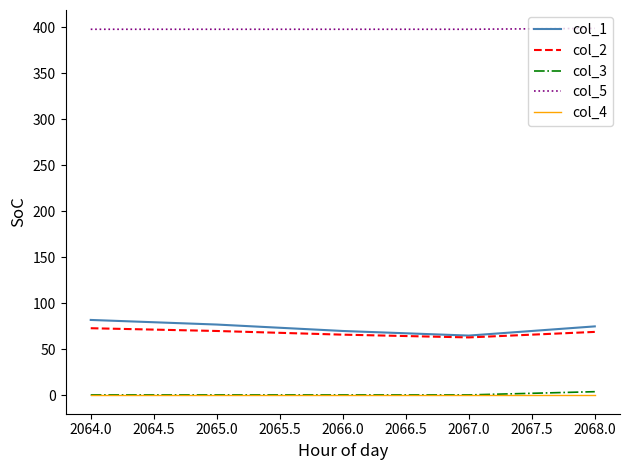

True or false: col_2 has a value of 63.0 at 2067.0.

True